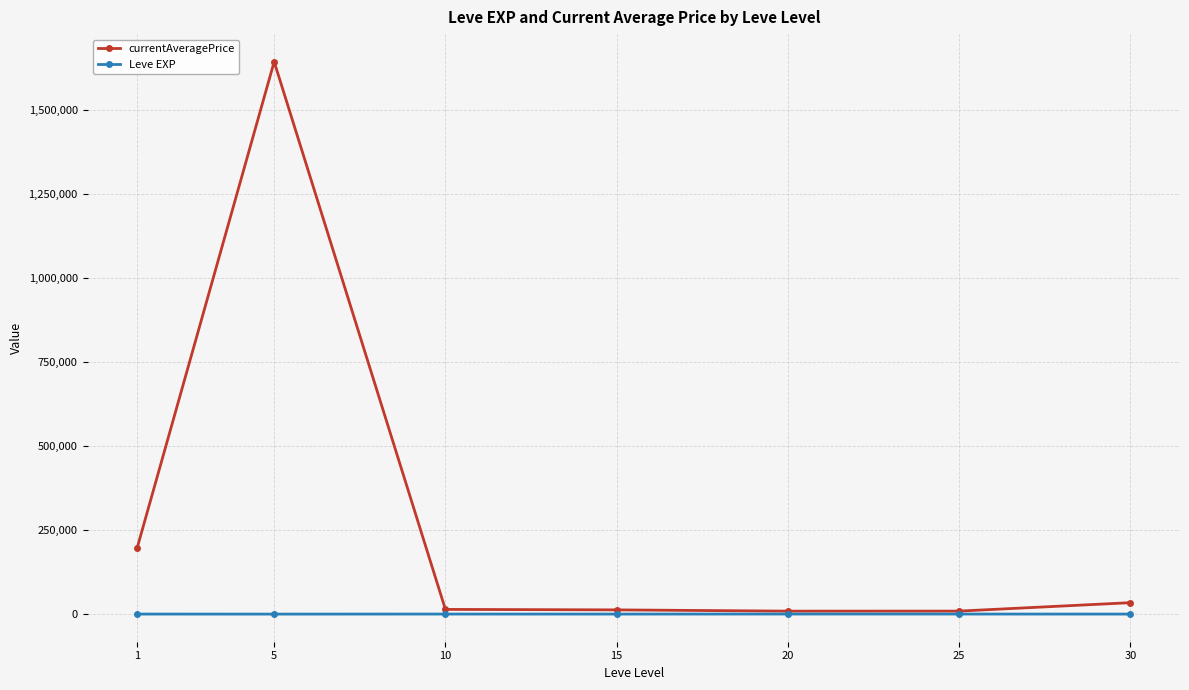

Is the value of Leve EXP at 30 greater than the value of currentAveragePrice at 1?

No